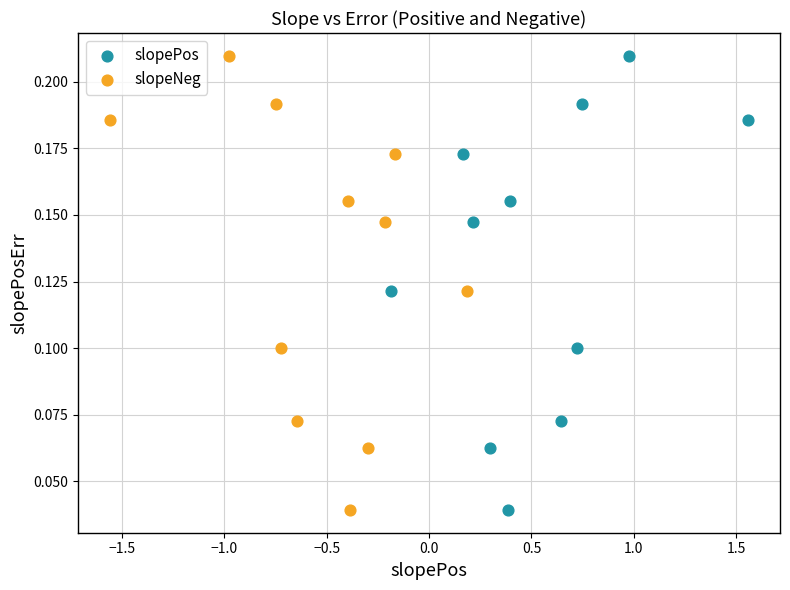

What are all the series names shown in the legend?

slopePos, slopeNeg